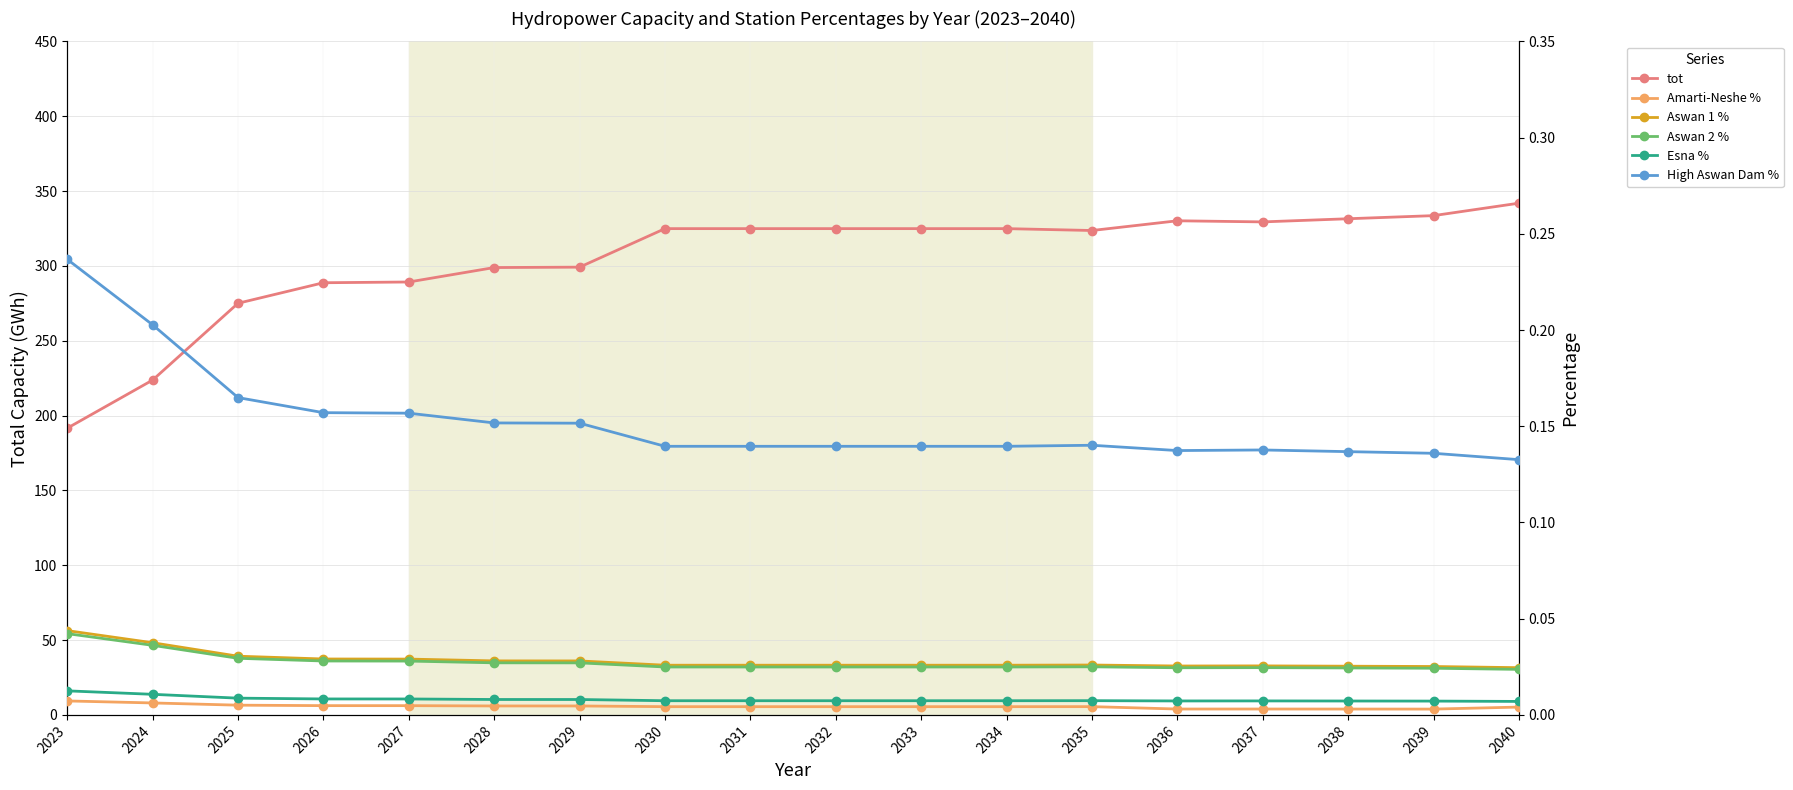

In High Aswan Dam %, how many points are higher than both neighbors (excluding endpoints)?

2